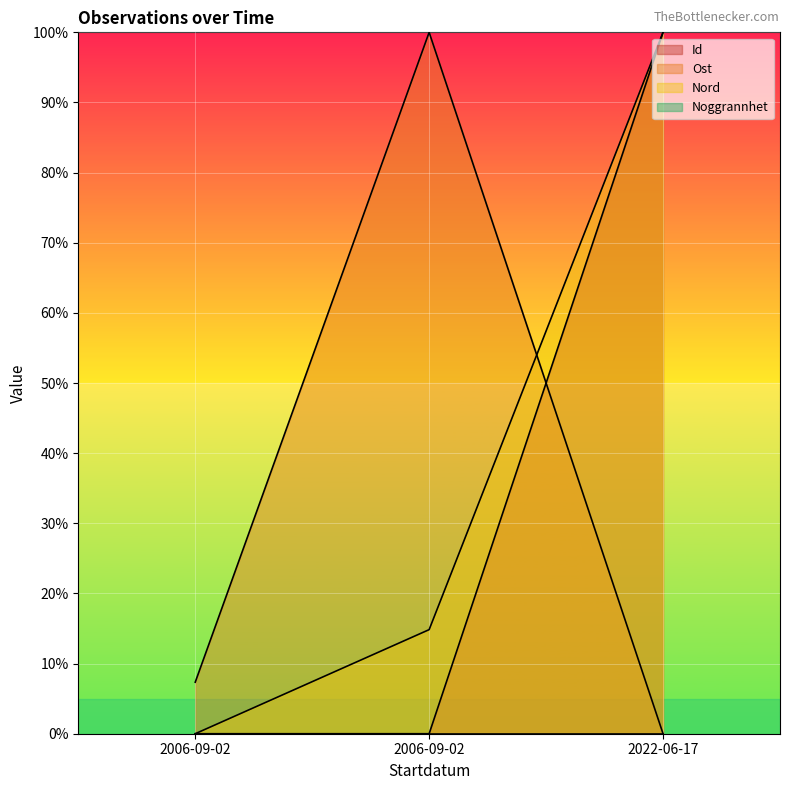

At how many categories does at least one series exceed 2?

3